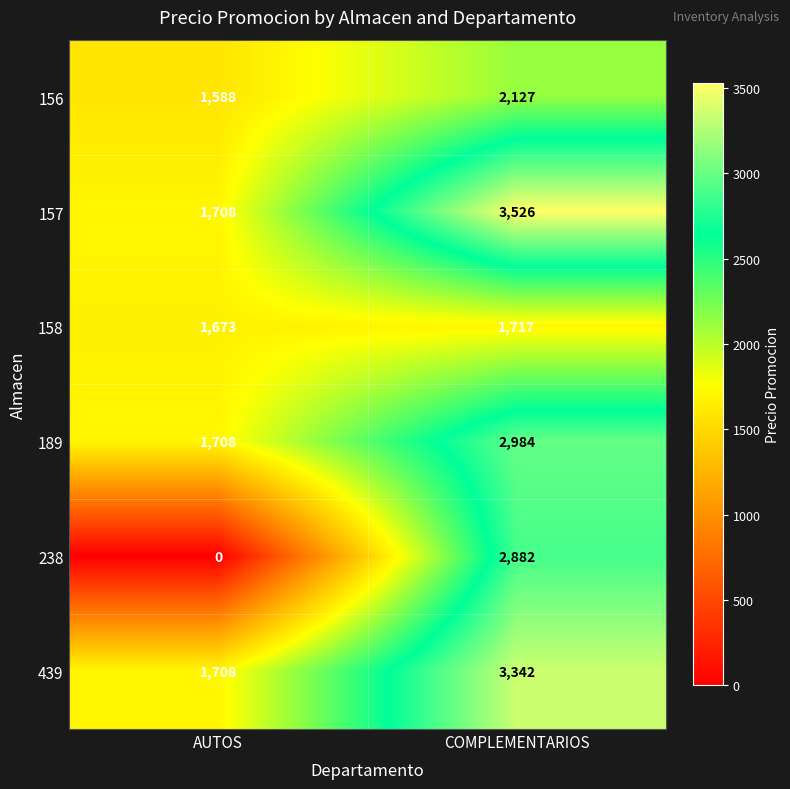

The 189 series shows 2984 at COMPLEMENTARIOS. True or false?

True